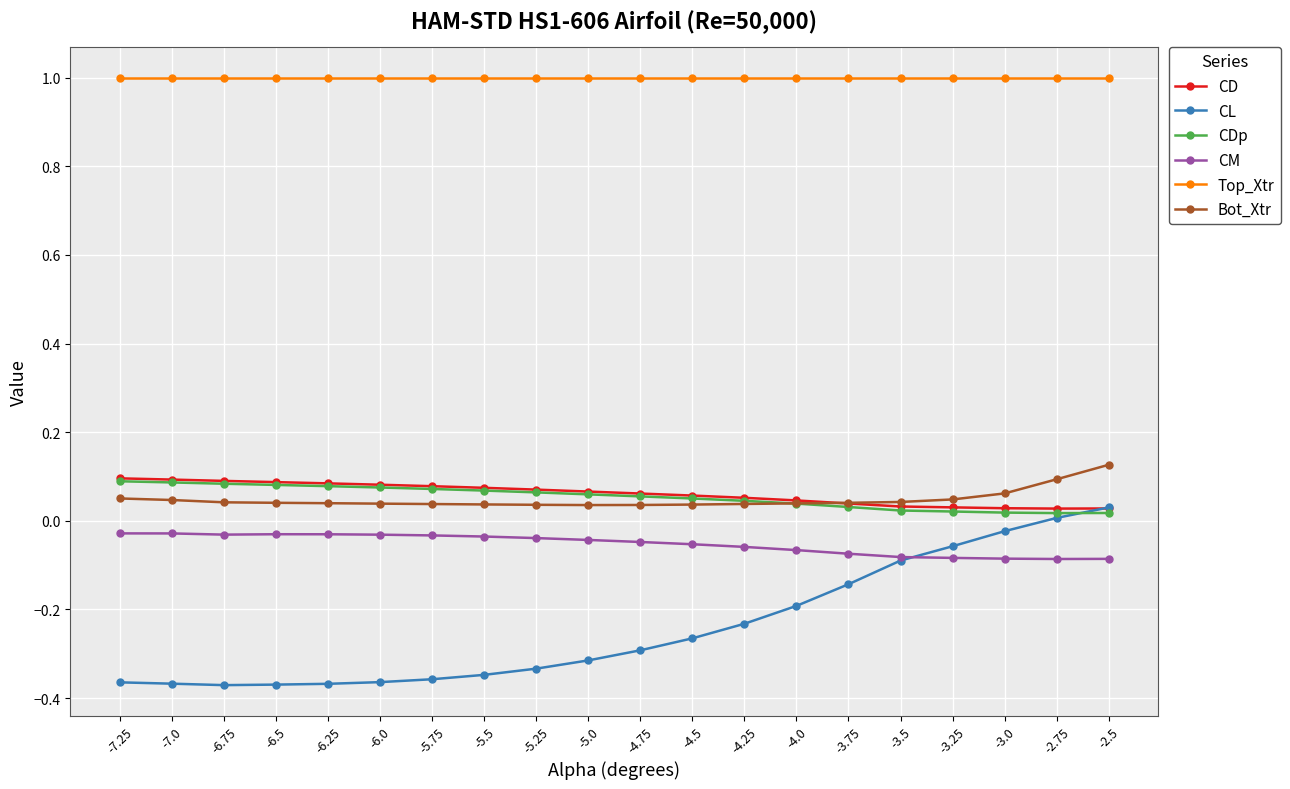

Which series has the largest range (max minus min)?

CL